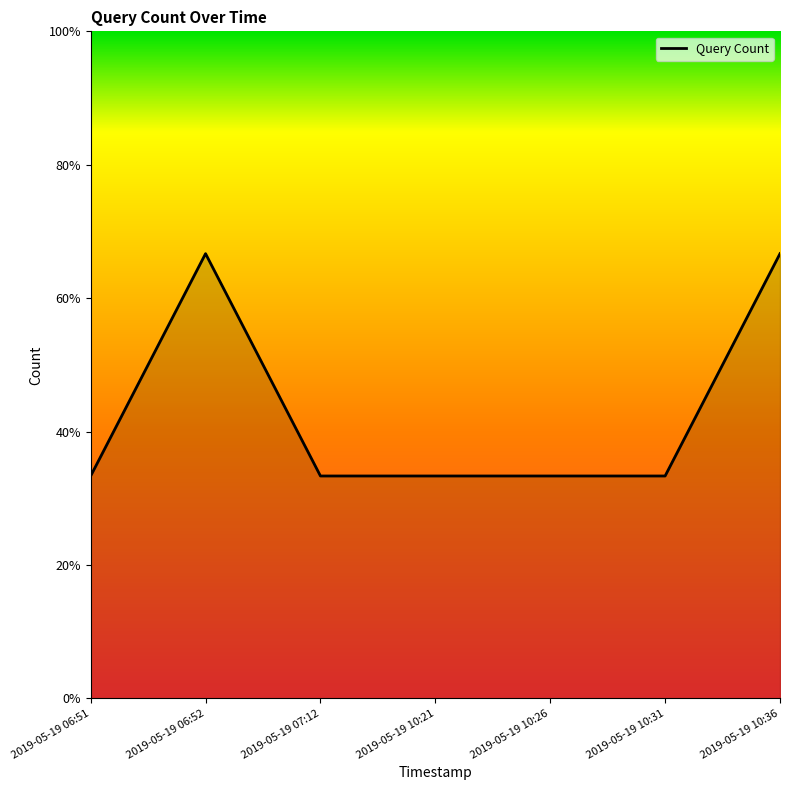

Does the chart have visible grid lines?

No